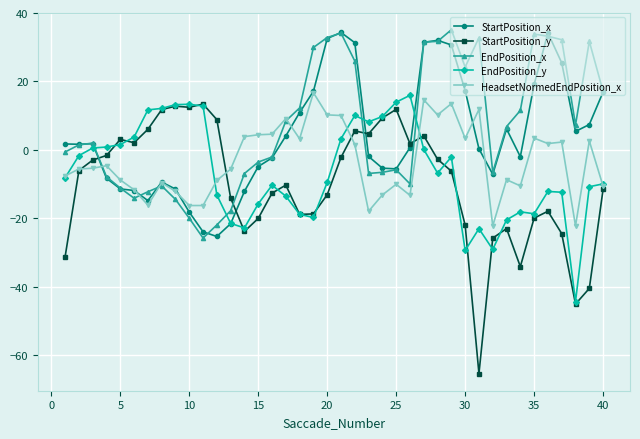

Rank the series by their average value, from highest to lowest.

EndPosition_x, StartPosition_x, HeadsetNormedEndPosition_x, EndPosition_y, StartPosition_y